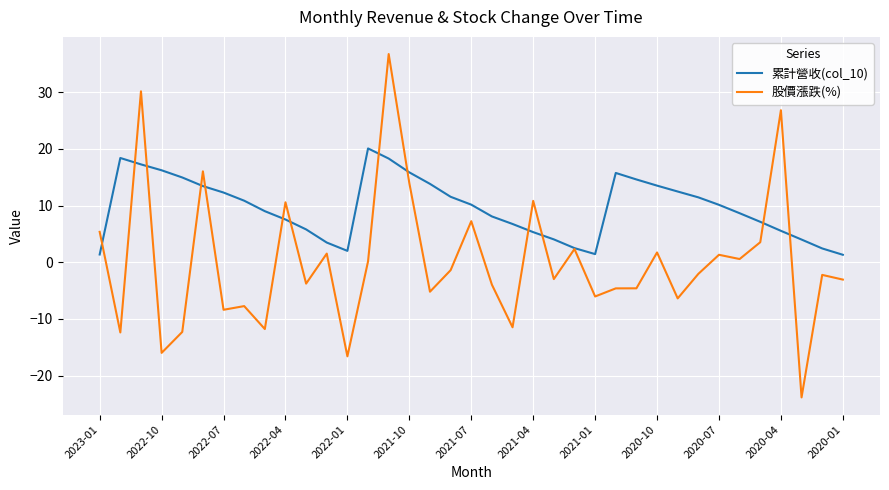

What is the maximum value for 累計營收(col_10)?

20.1